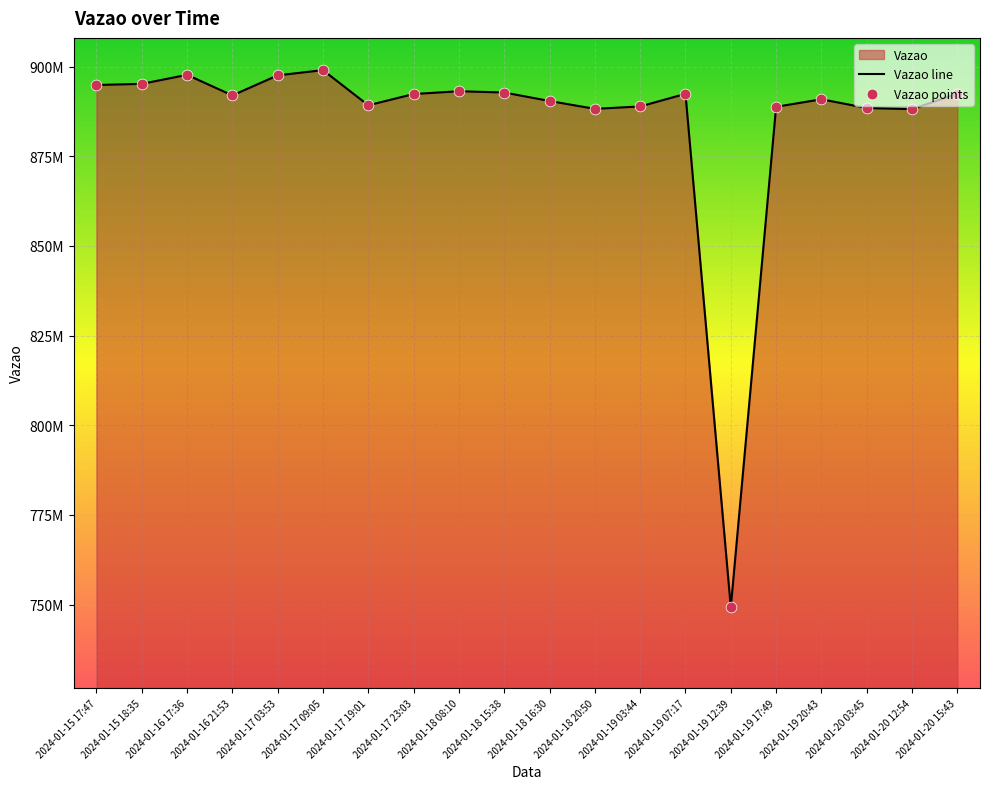

Between 2024-01-20 15:43 and 2024-01-15 17:47, which is larger?

2024-01-15 17:47